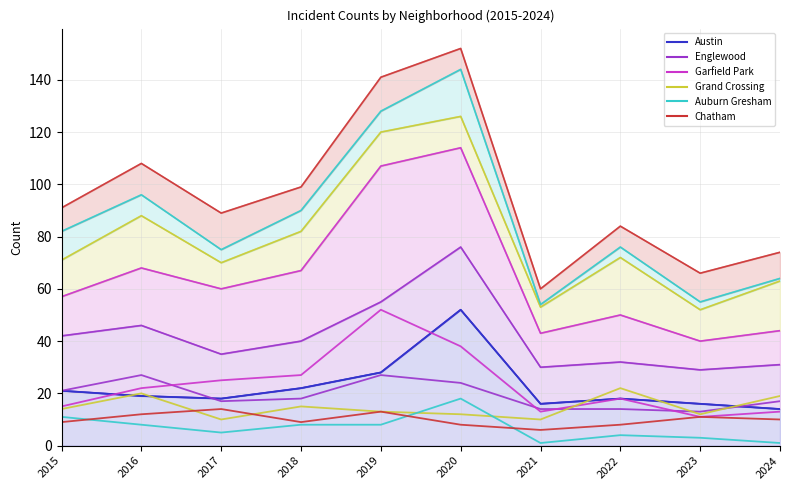

In Auburn Gresham, how many points are higher than both neighbors (excluding endpoints)?

2